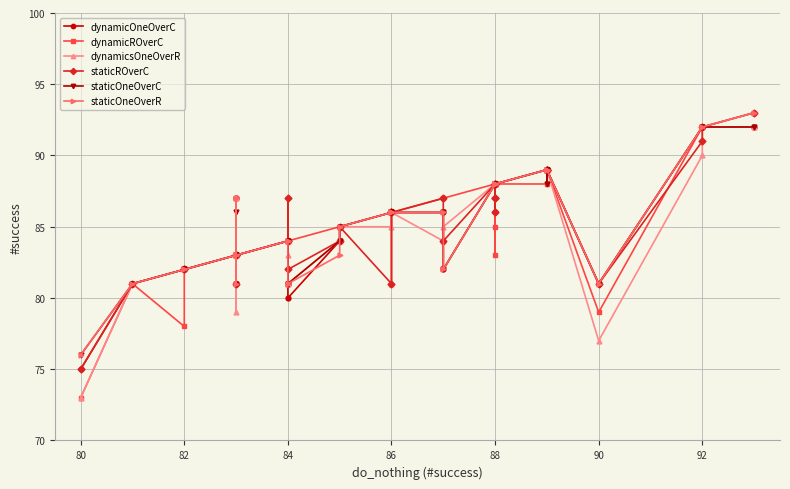

The staticOneOverC series shows 86 at 86. True or false?

True